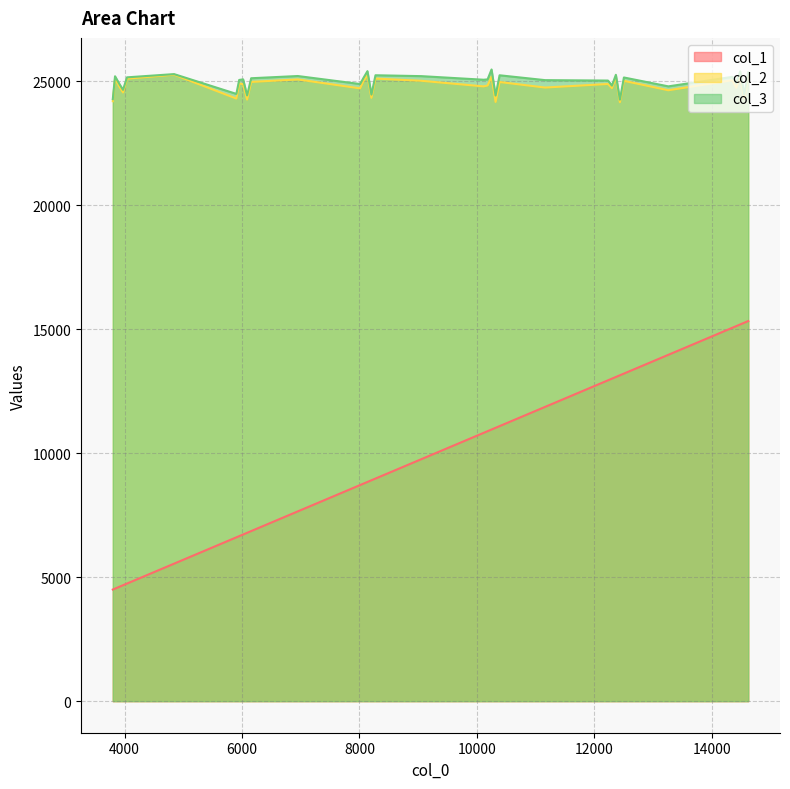

How many distinct data groups are displayed?

3